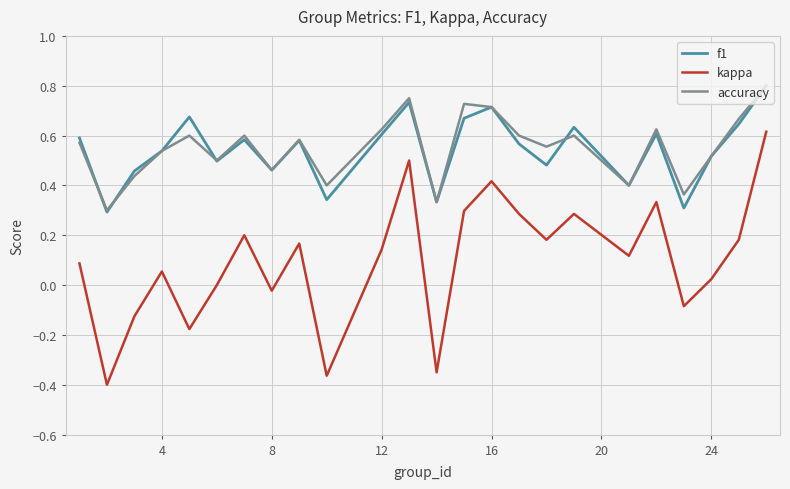

Count the accuracy values in the range 0 to 1.

24